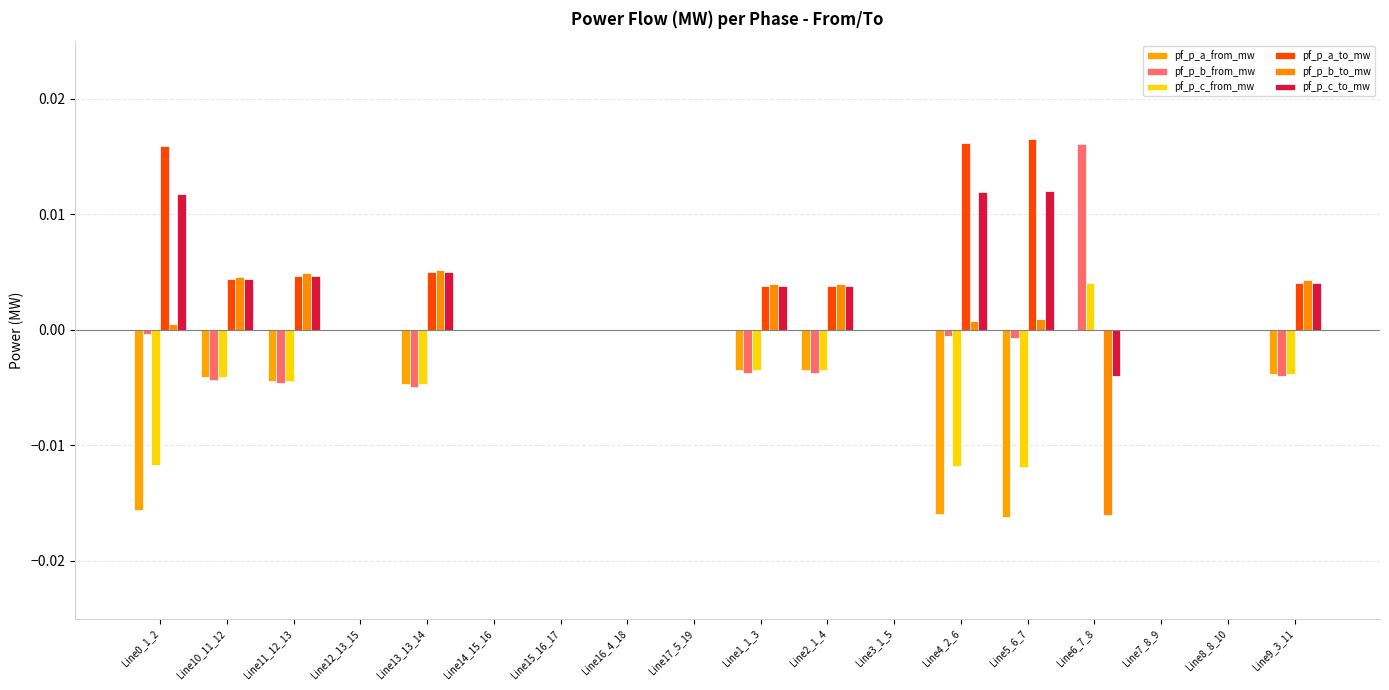

How many groups of bars are there?

18